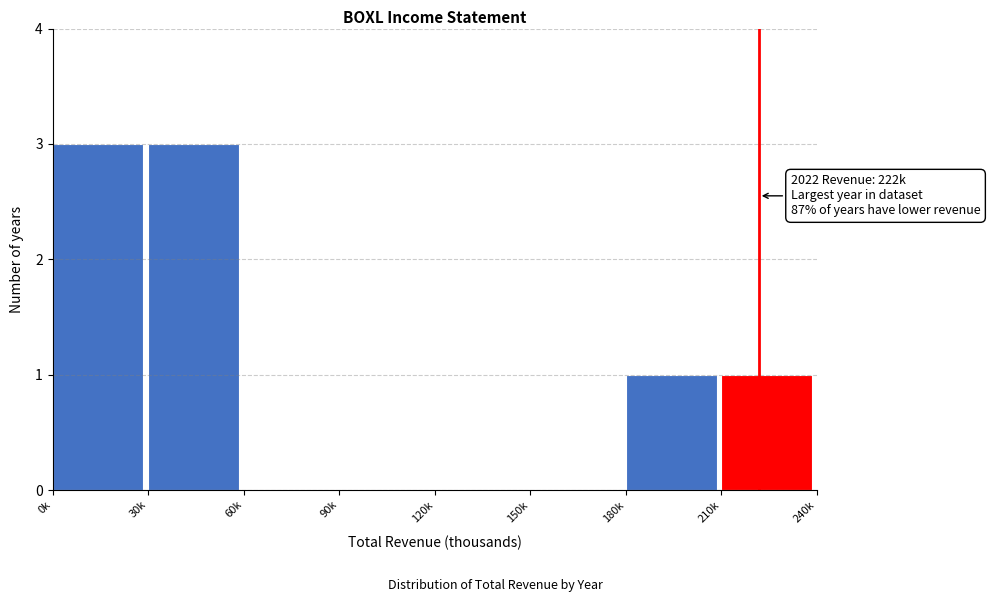

Reading left to right, transcribe all the data shown in this chart.

0k=3	30k=3	60k=0	90k=0	120k=0	150k=0	180k=1	210k=1